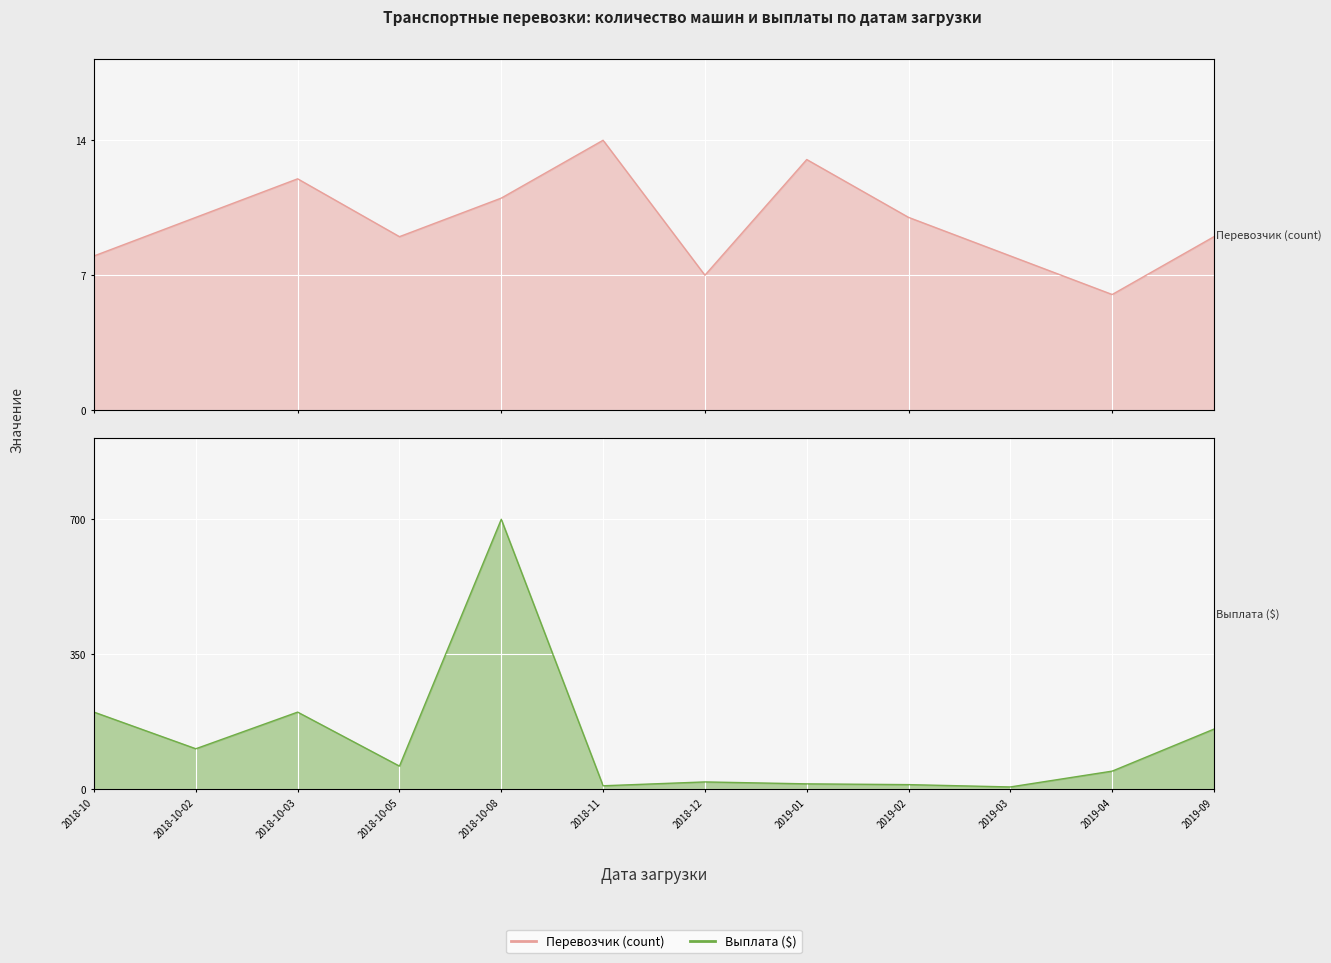

What is the difference between the Выплата ($) values at 2018-11 and 2018-10-03?

191